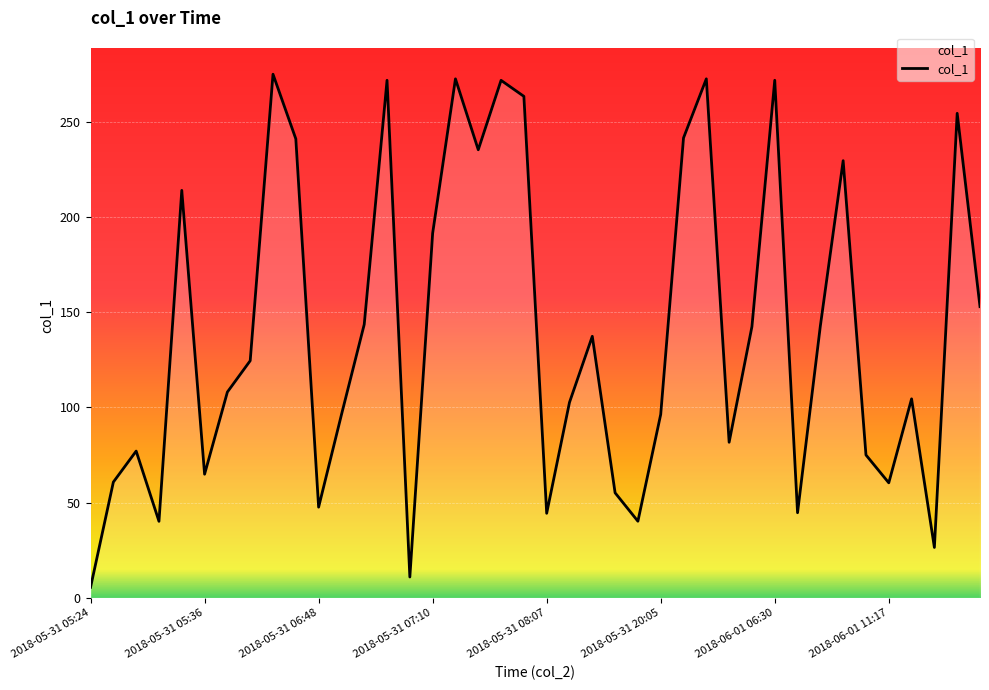

What is the sum of all values?

5591.0